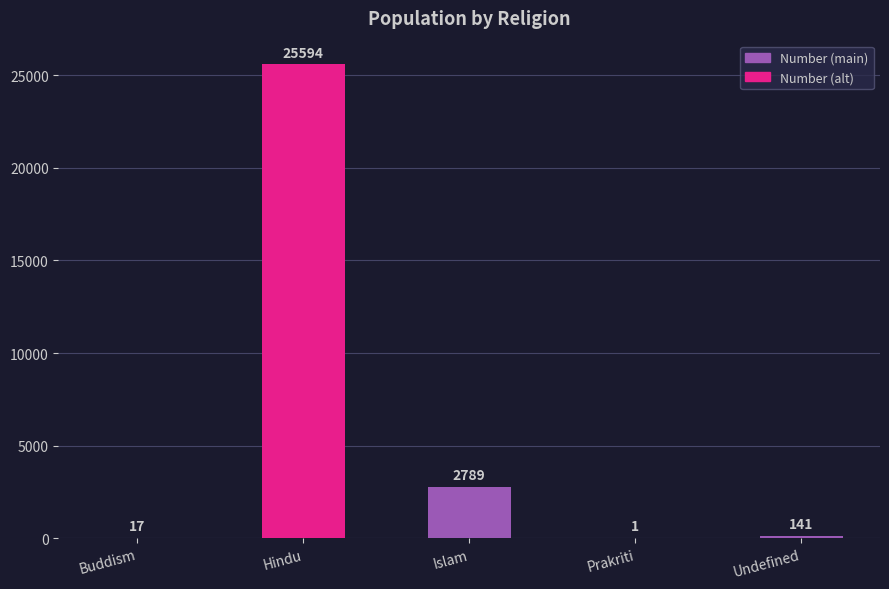

Which label corresponds to the largest value in the chart?

Hindu